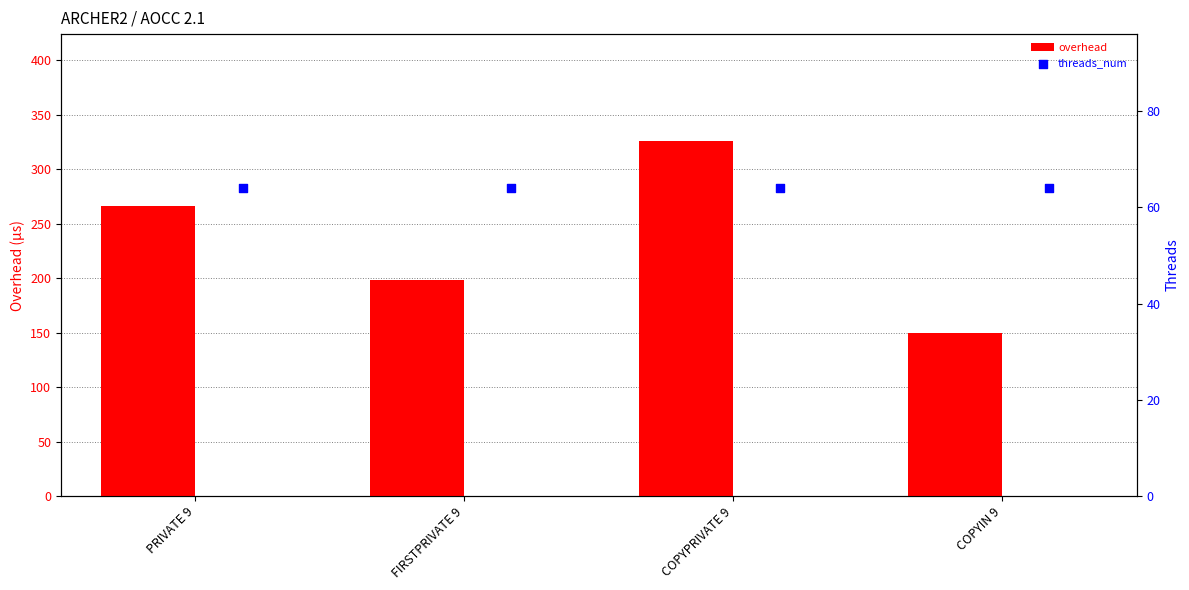

Which series contains the lowest Y value?

threads_num